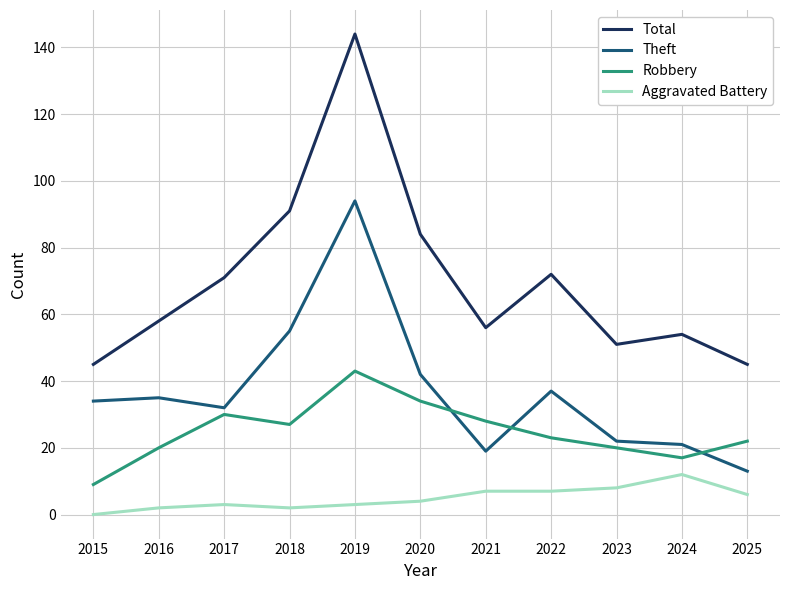

What is the total value across all series at 2025?

86